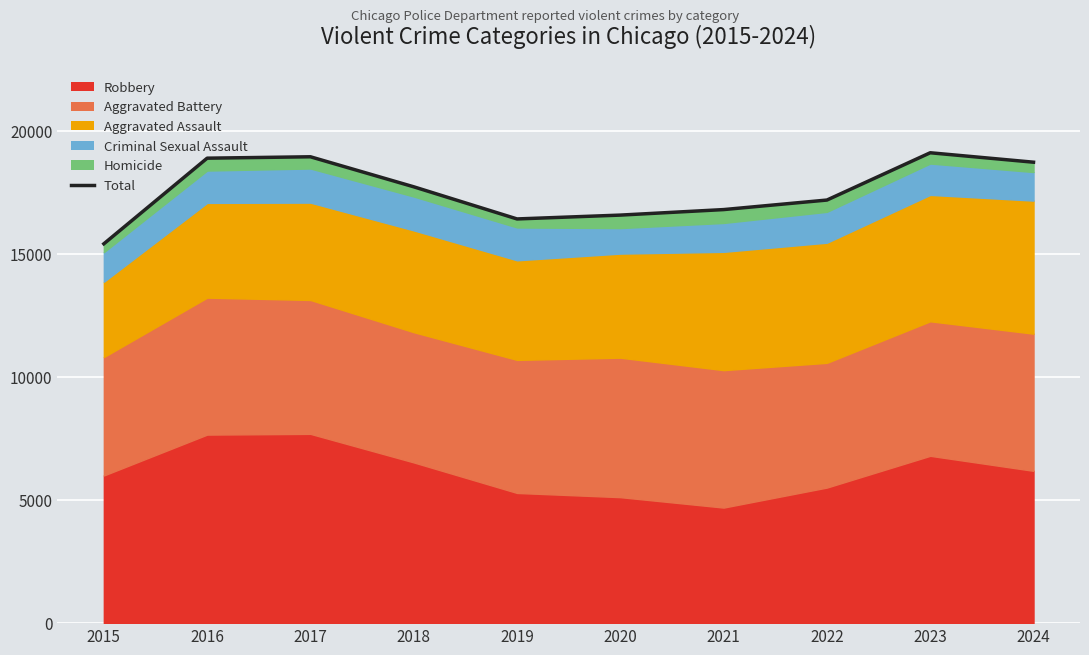

Where is the first local minimum?

2019